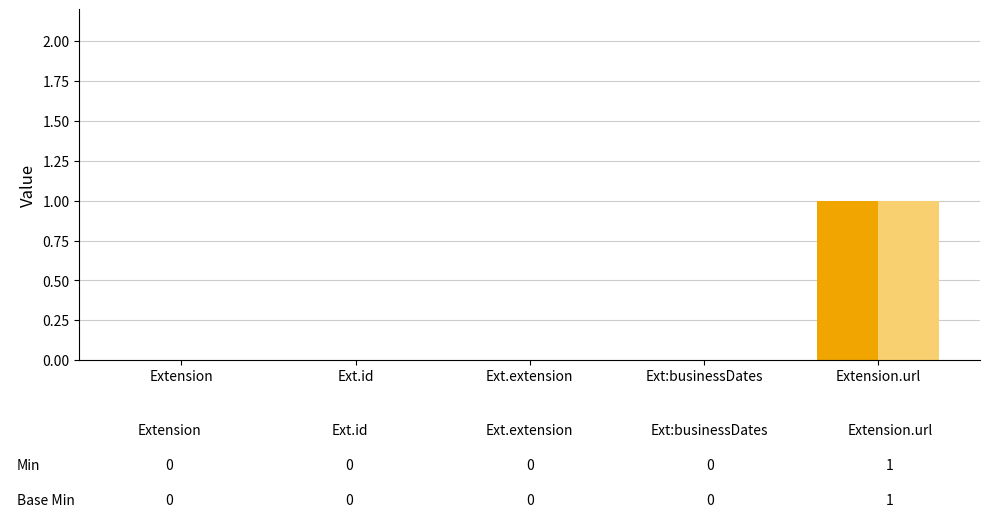

At which category is the sum across all series the highest?

Extension.url